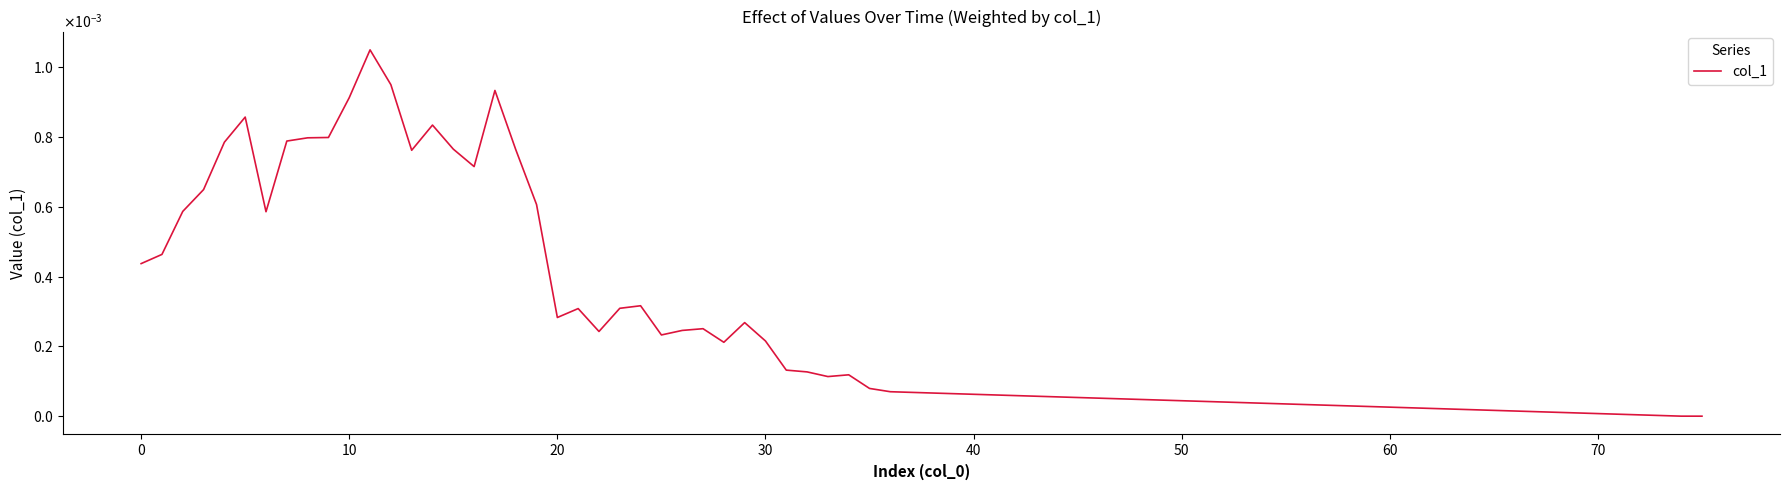

At which category does the chart reach its peak across all series?

11